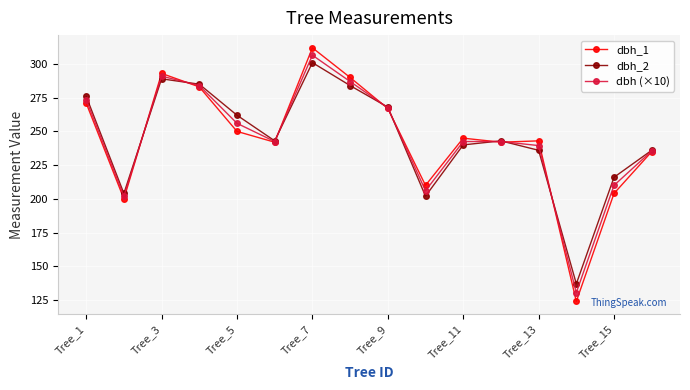

Which series has the largest range (max minus min)?

dbh_1